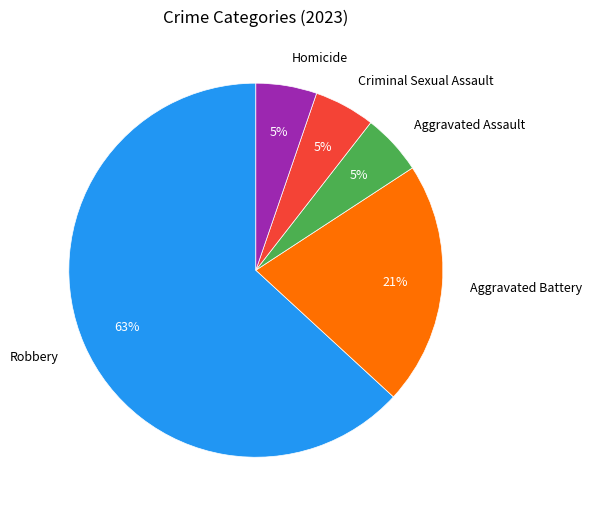

Between Homicide and Aggravated Battery, which is larger?

Aggravated Battery